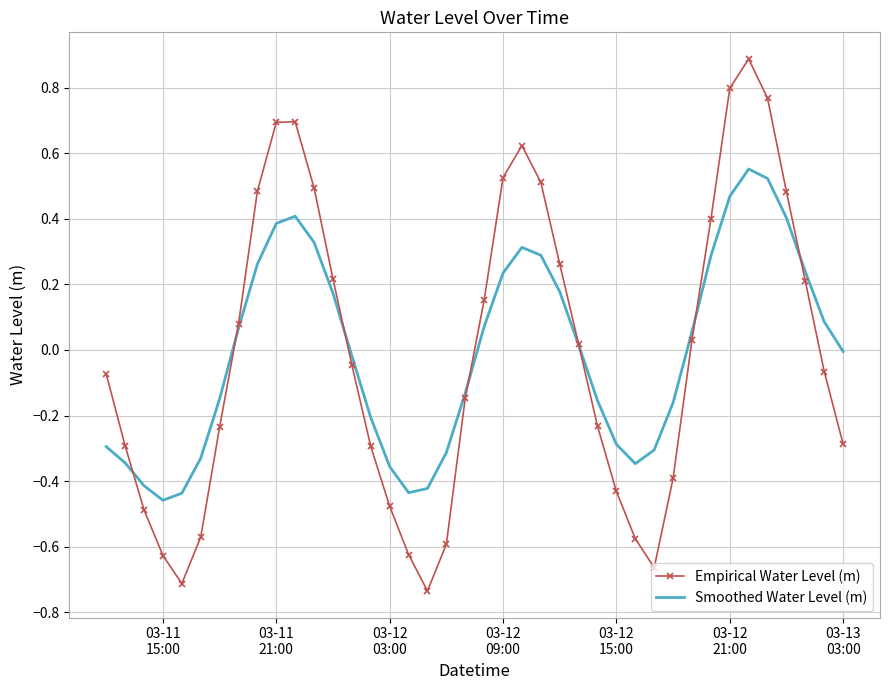

Which series has the widest spread of values?

Empirical Water Level (m)